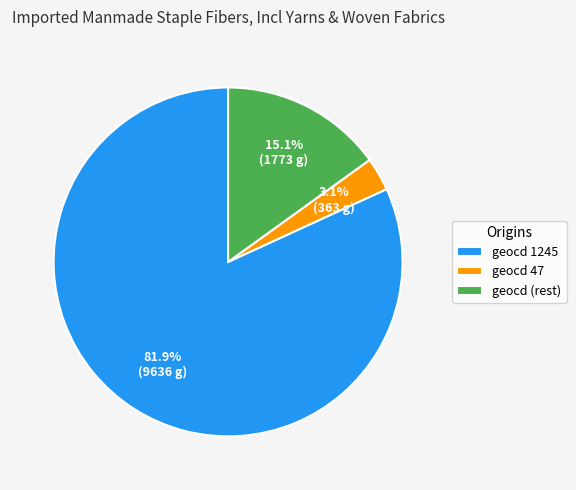

How many segments does this pie chart have?

3